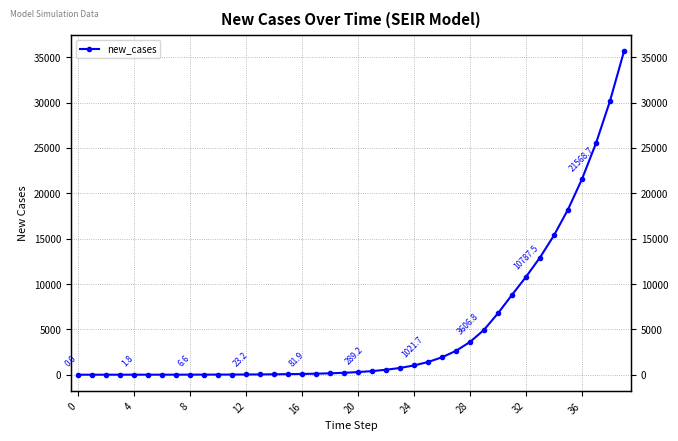

Count the number of categories in the chart.

40